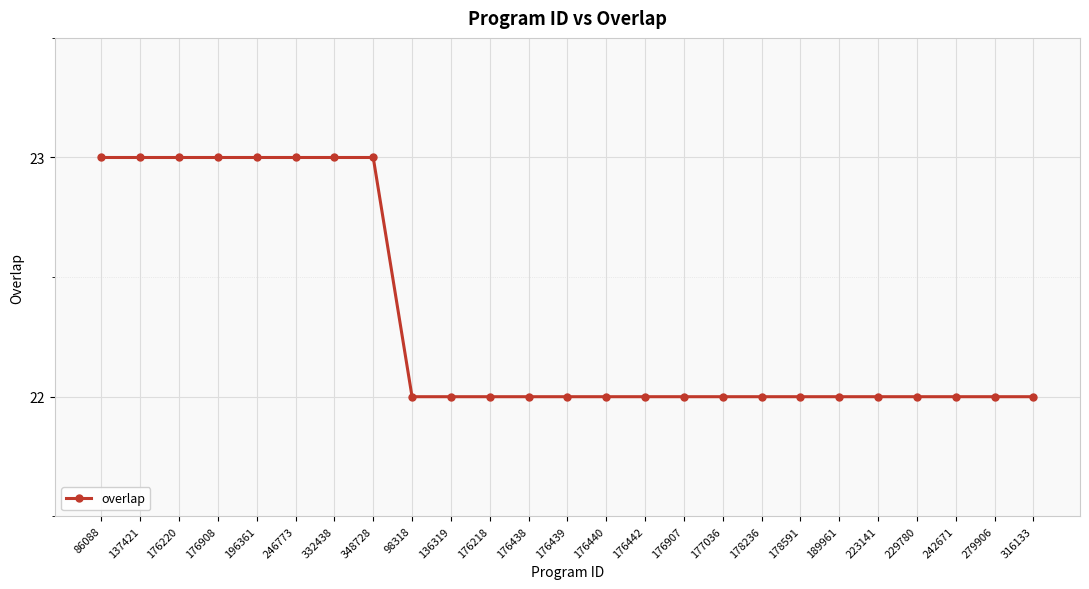

The value at 86088 is 23. True or false?

True